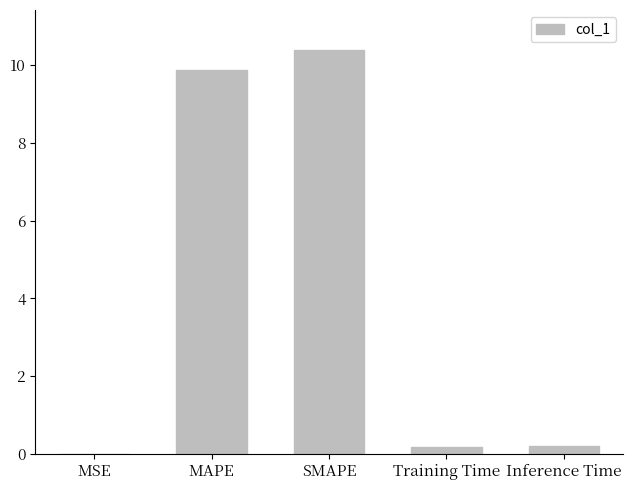

What is the sum of all values?

20.6